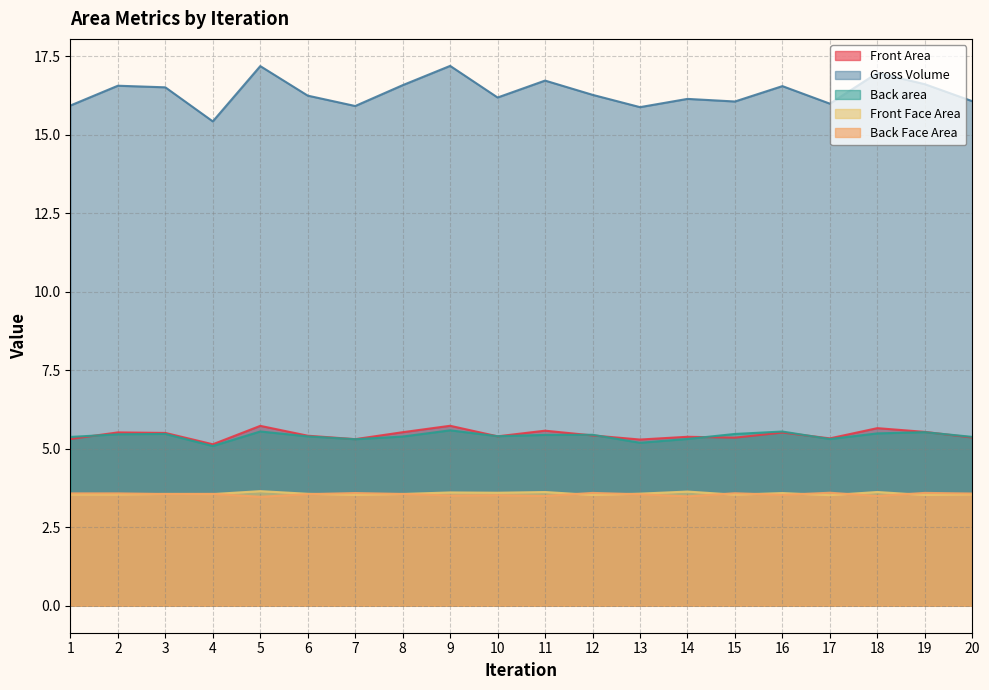

Which category has the highest value across all series?

9